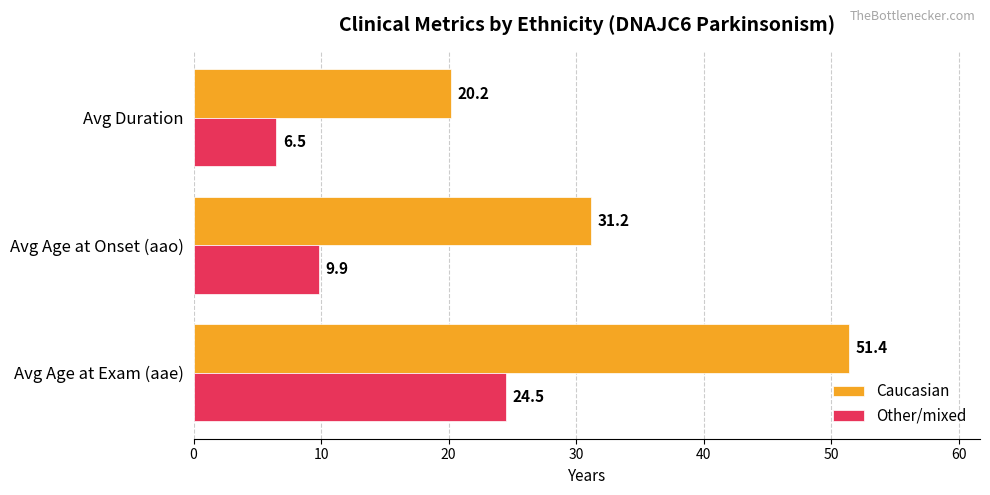

List the series in order of their peak value, lowest first.

Other/mixed, Caucasian